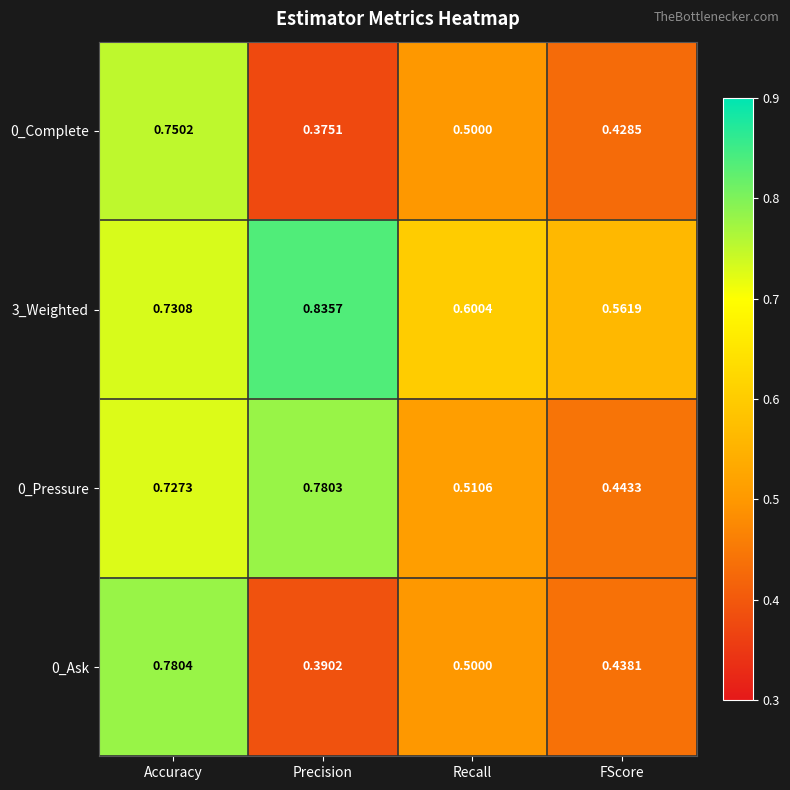

Which category has the highest value in the 0_Complete series?

Accuracy